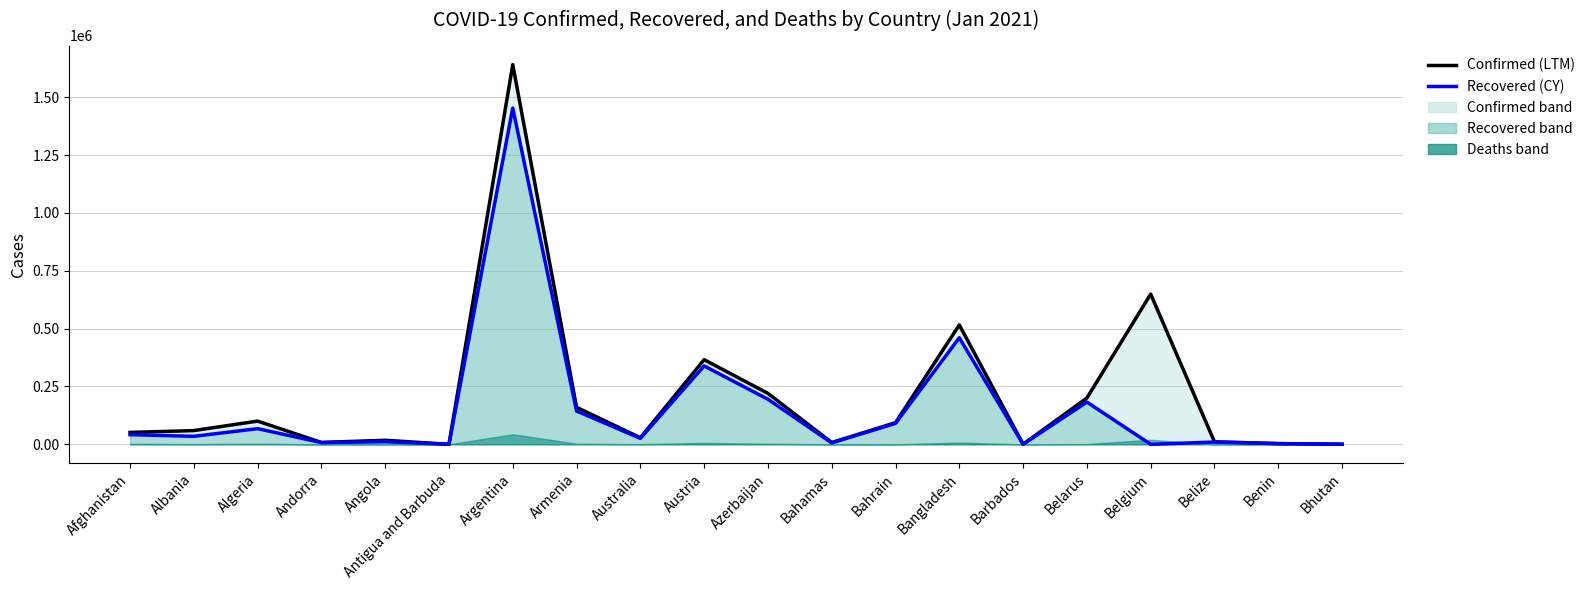

At which label is Recovered (line) closest to 726480?

Bangladesh